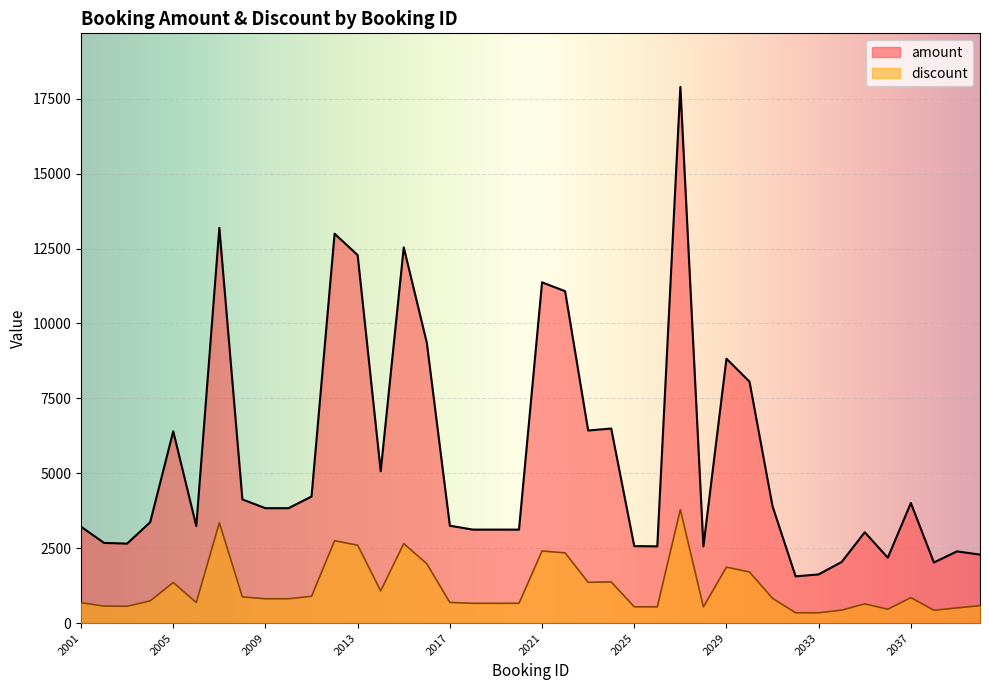

What is the value of the discount point at the 14th from the left?

1073